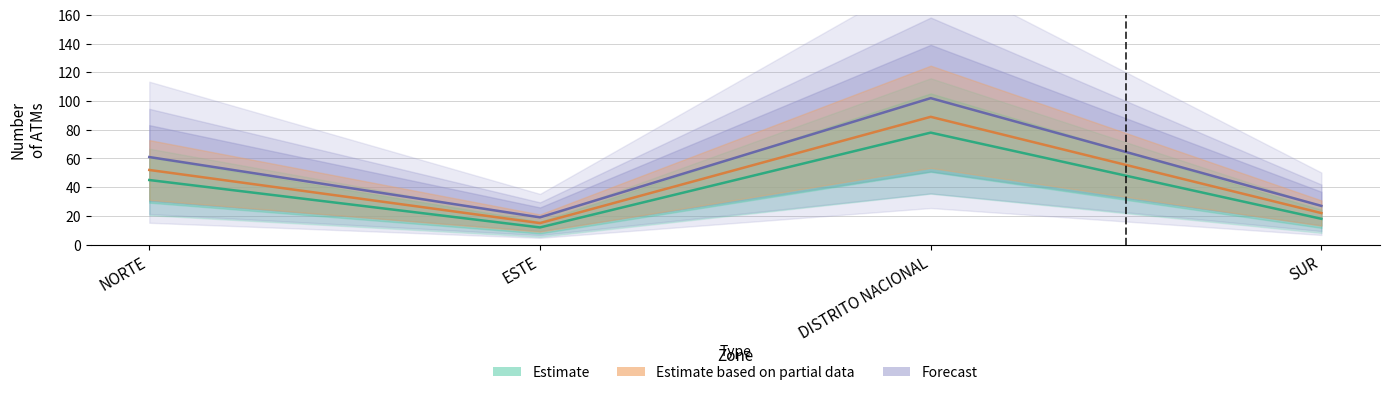

What is the label of the 3rd point from the right?

ESTE